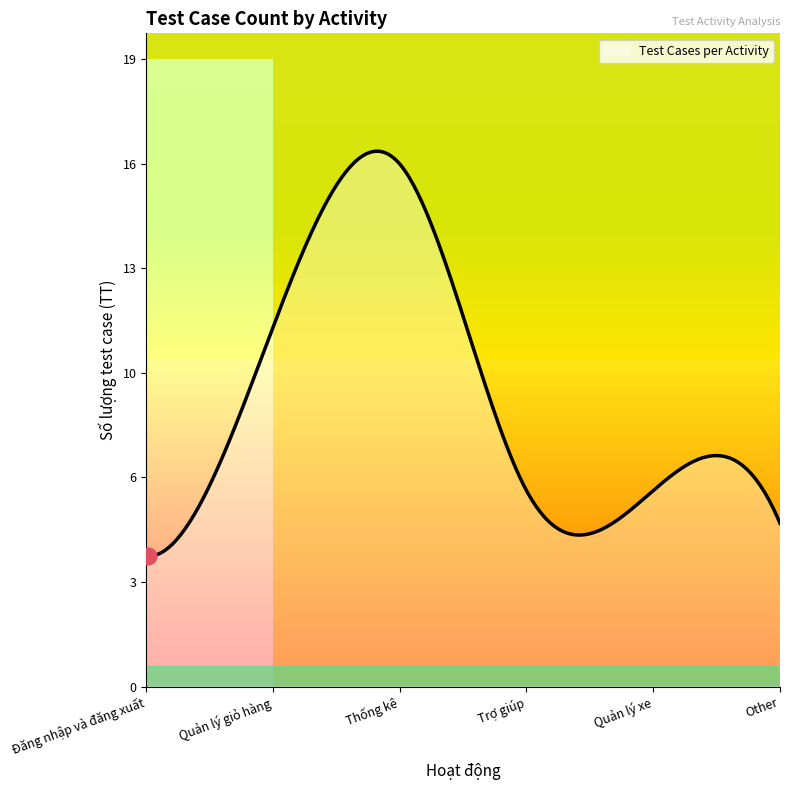

List the labels in order of value, smallest first.

Đăng nhập và đăng xuất, Other, Trợ giúp, Quản lý xe, Quản lý giỏ hàng, Thống kê